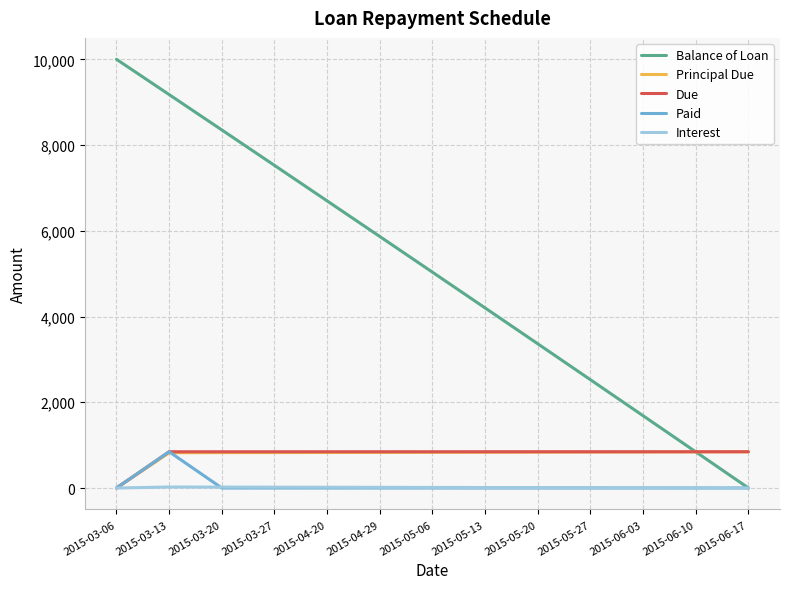

True or false: Due has a value of 845.9 at 2015-06-03.

True